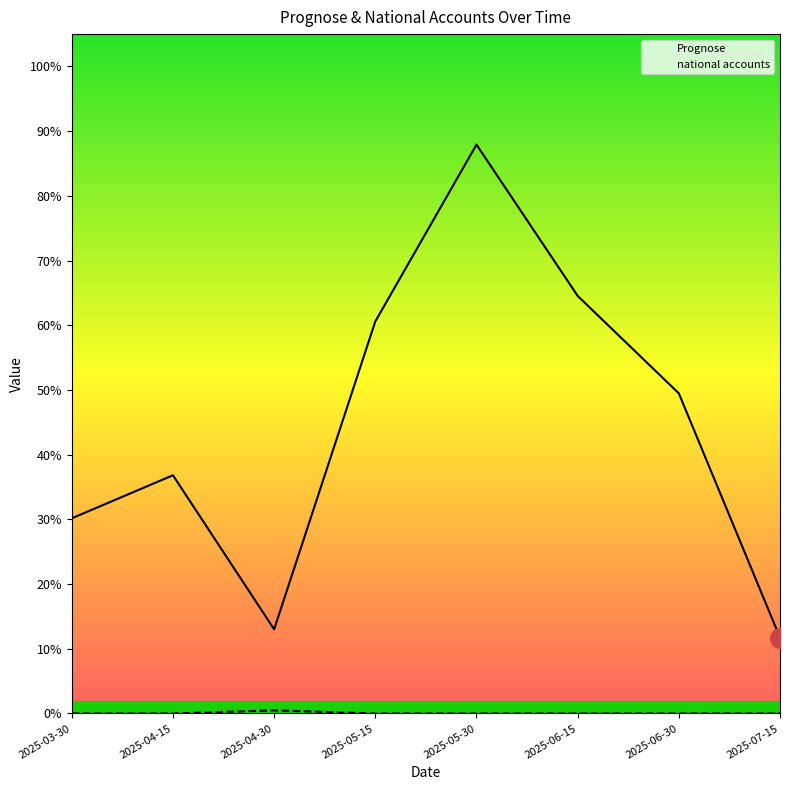

What are all the series names shown in the legend?

Prognose, national accounts